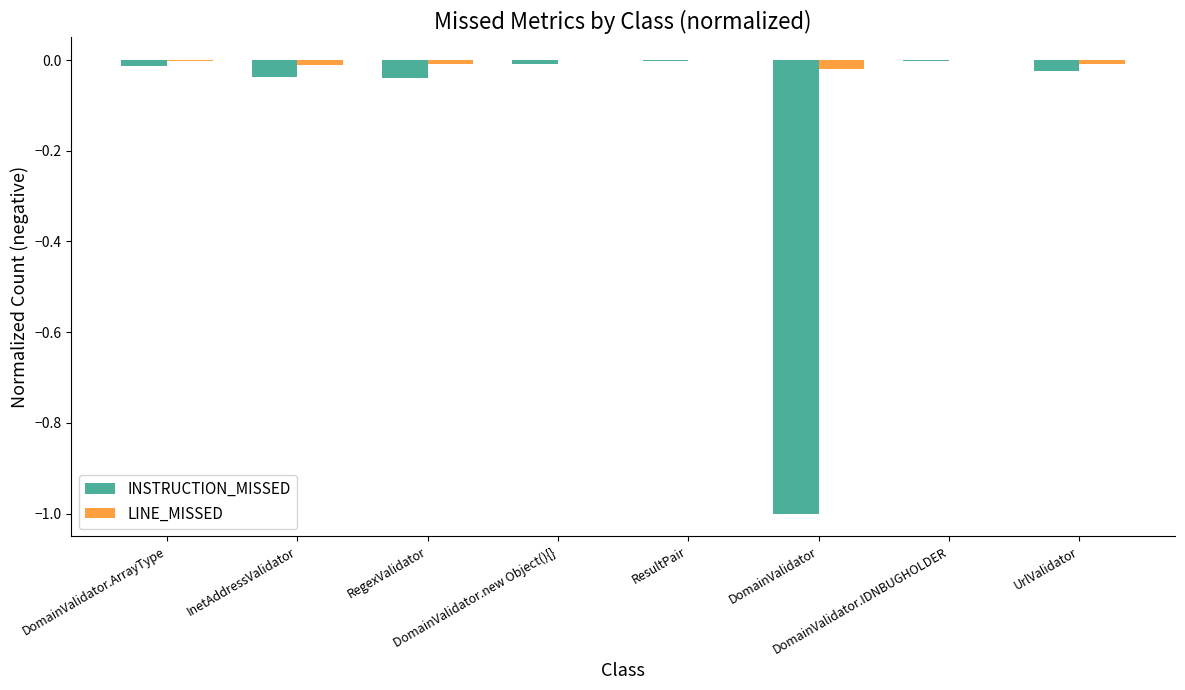

What is the sum of all INSTRUCTION_MISSED values?

-1.1